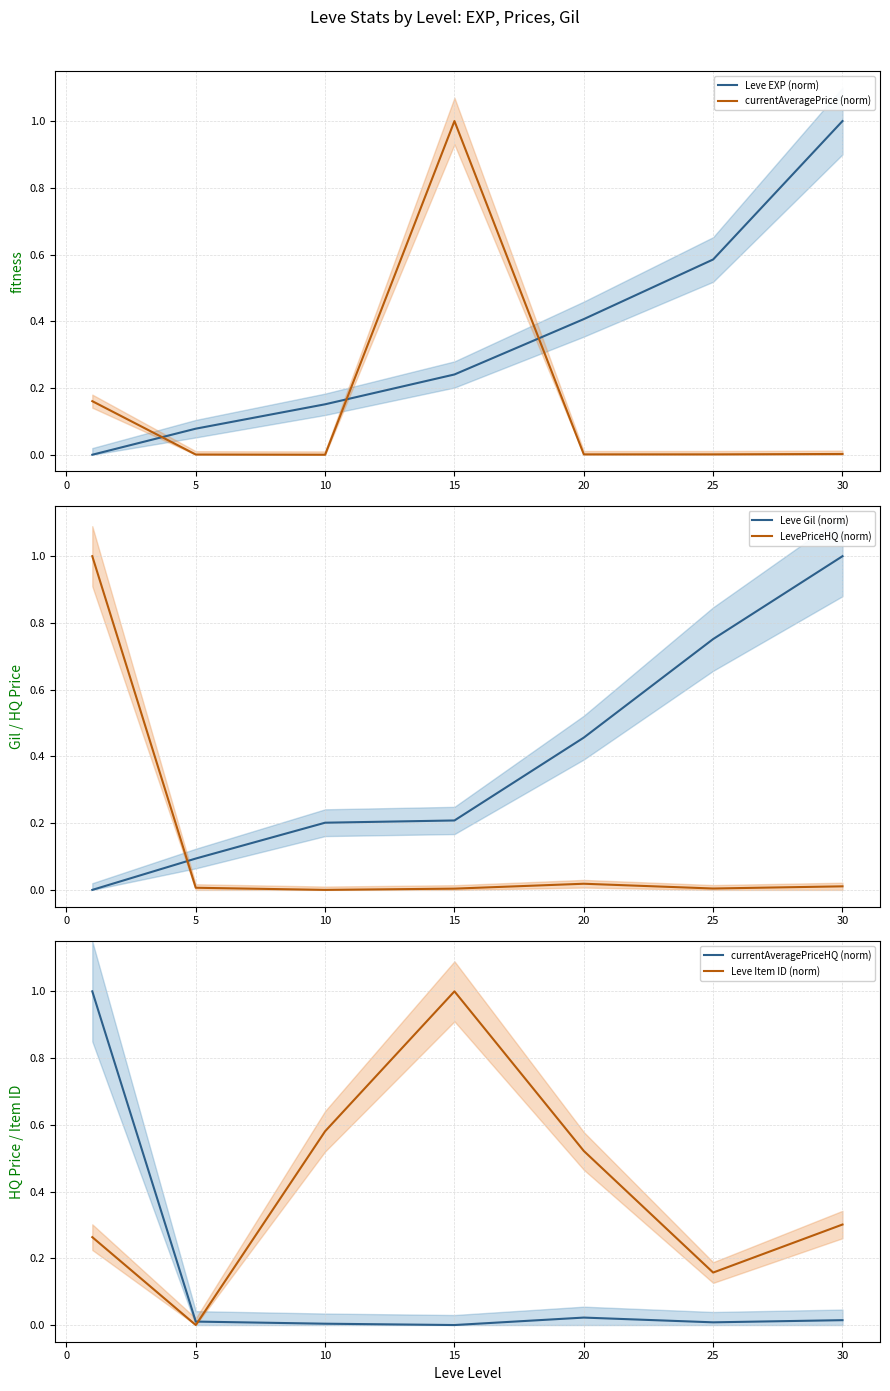

What value does the Leve EXP (norm) series have at 30?

1.0